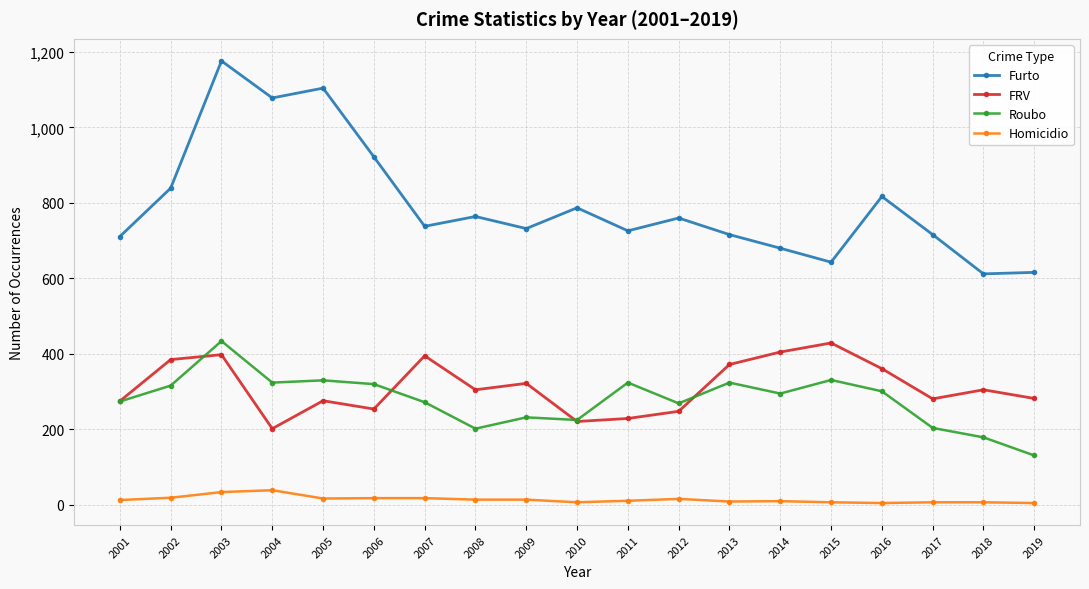

Which series has the widest spread of values?

Furto